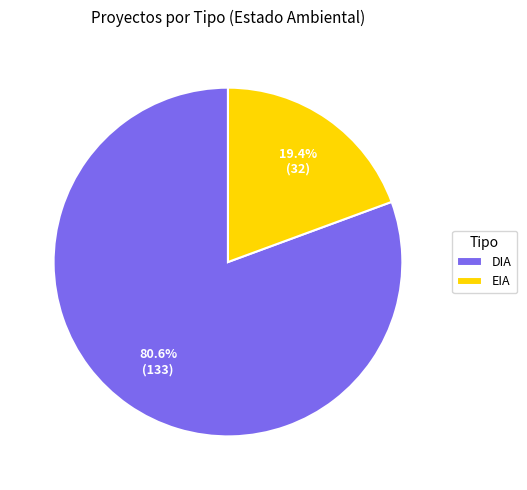

Approximately how many times larger is the value at EIA compared to DIA?

0.2